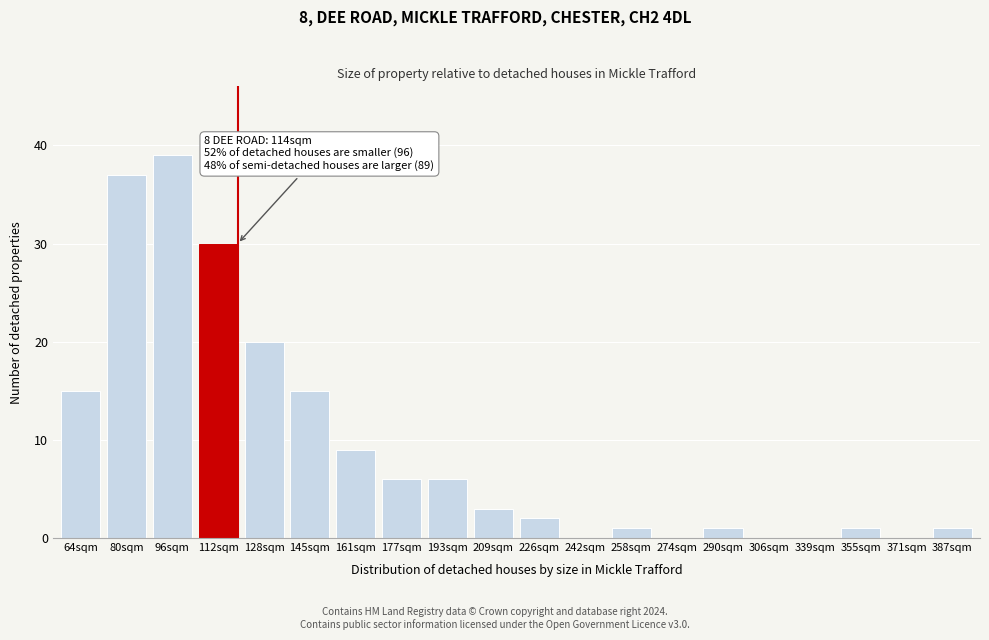

Reading left to right, transcribe all the data shown in this chart.

64sqm=15	80sqm=37	96sqm=39	112sqm=30	128sqm=20	145sqm=15	161sqm=9	177sqm=6	193sqm=6	209sqm=3	226sqm=2	242sqm=0	258sqm=1	274sqm=0	290sqm=1	306sqm=0	339sqm=0	355sqm=1	371sqm=0	387sqm=1